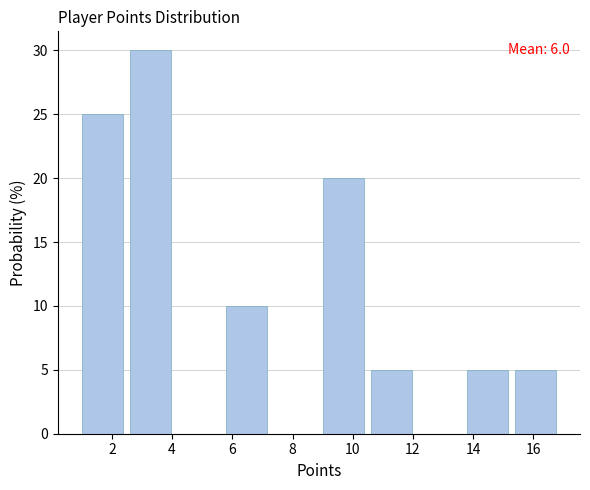

Which range on the x-axis has the tallest bar?

2.6 to 4.2